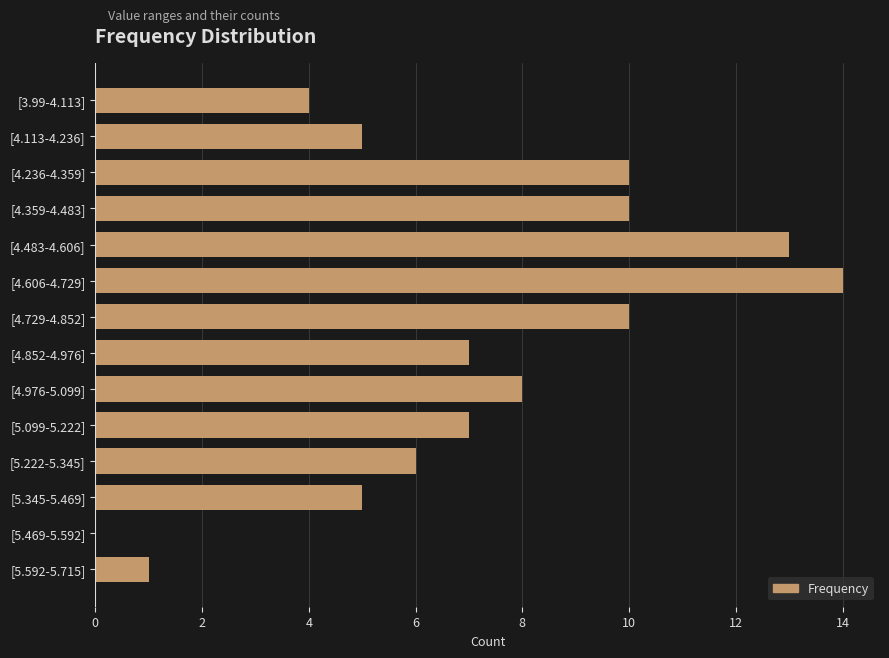

At which category does the chart reach its peak across all series?

[4.606-4.729]